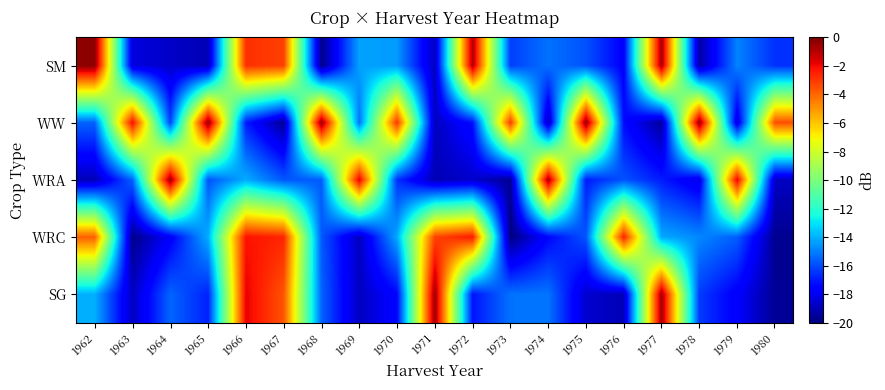

How many data points does each series have?

19